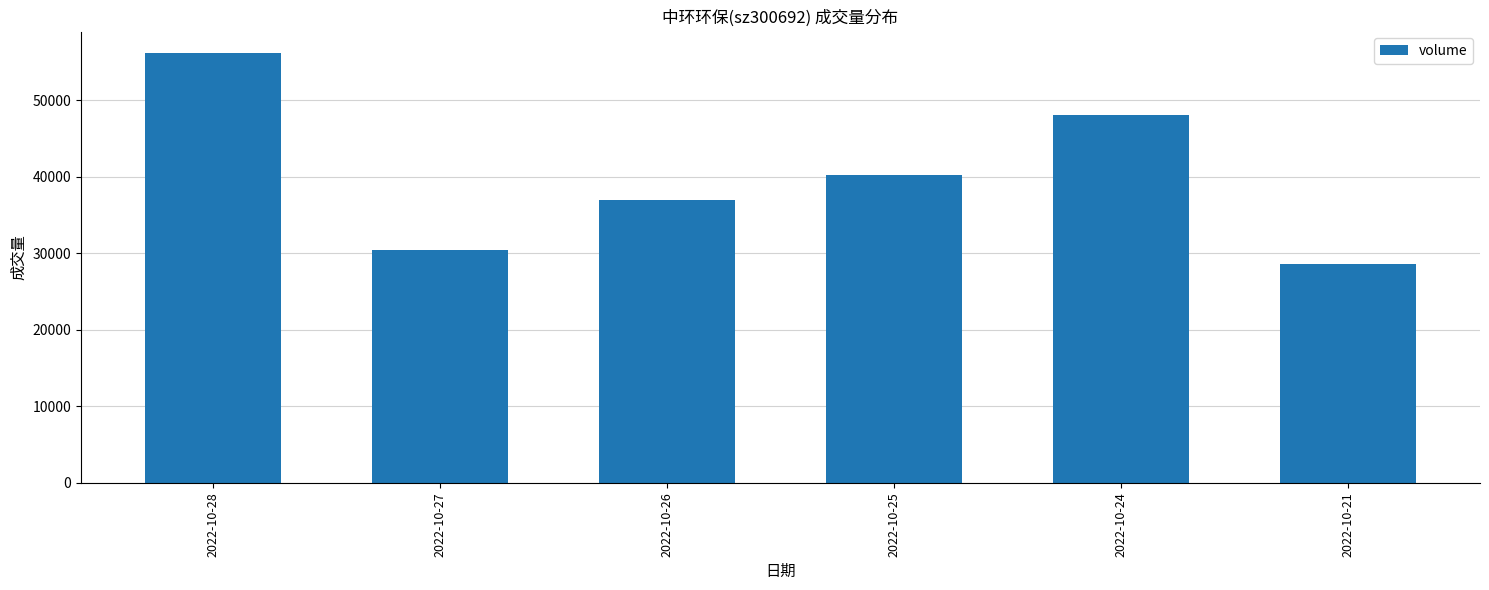

List the labels in order of value, smallest first.

2022-10-21, 2022-10-27, 2022-10-26, 2022-10-25, 2022-10-24, 2022-10-28